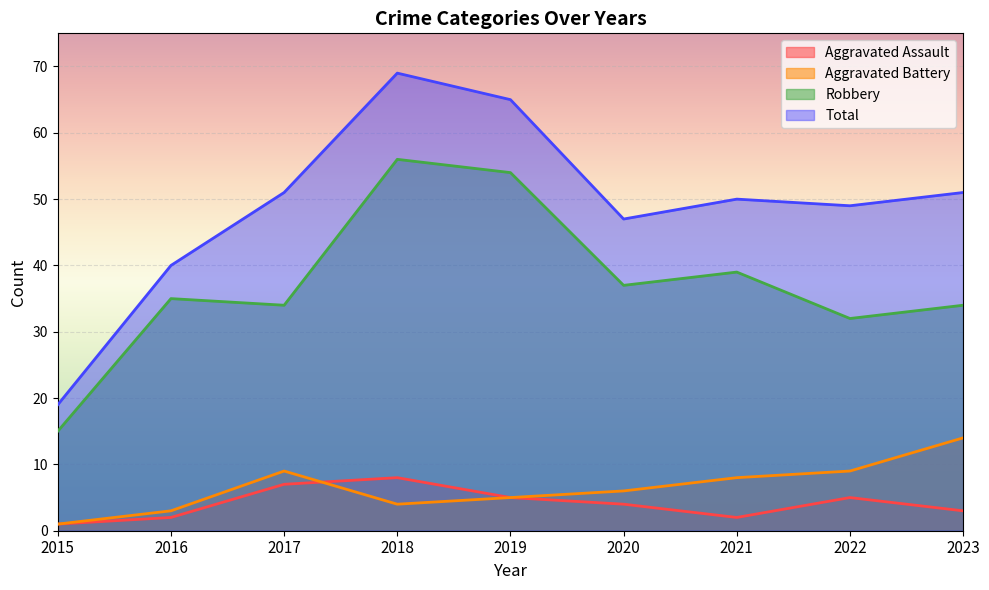

At which category is the sum across all series the highest?

2018